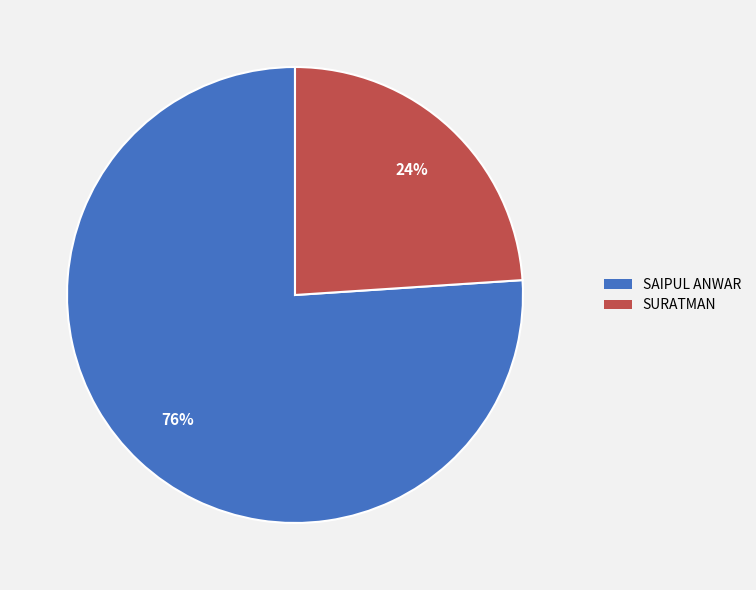

To the nearest percent, what percentage of the pie is SURATMAN?

24%